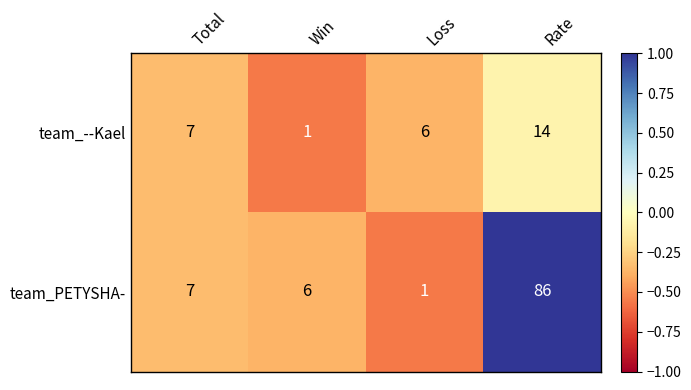

How many series are shown in this chart?

2